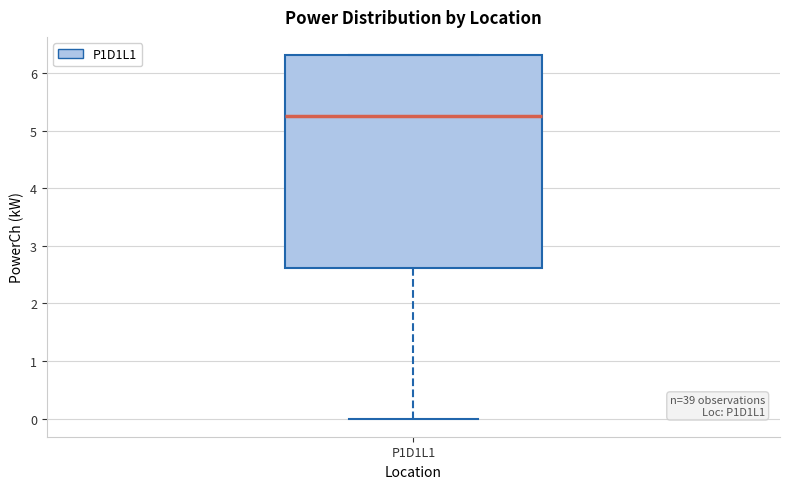

Transcribe this box plot: give where the median line is, the range the box spans, and where the two whiskers end, as read against the y-axis. The values are not printed on the chart, so give them approximately, as read against the axis.

median 5.2, box 2.6 to 6.3, whiskers 0.0 to 6.3